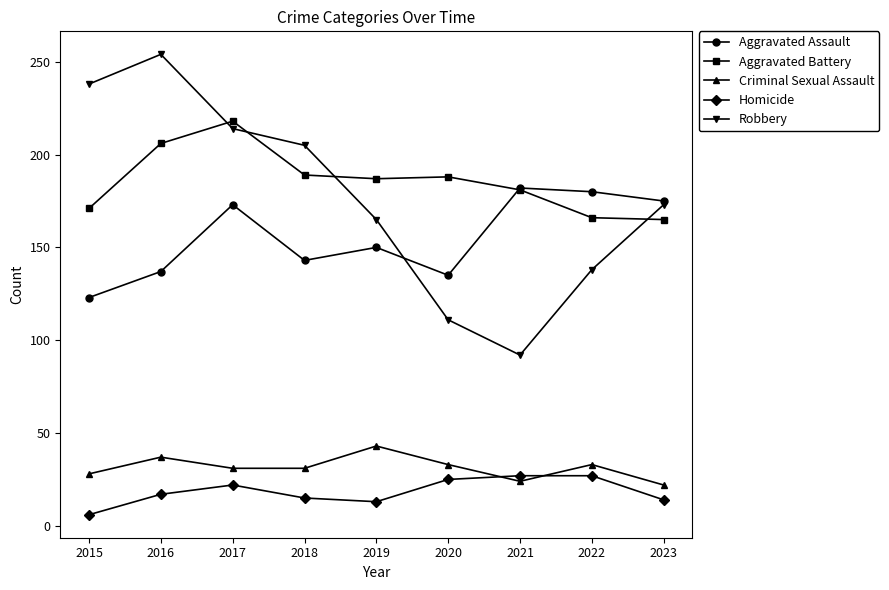

What is the difference between the highest and lowest values at 2016?

237